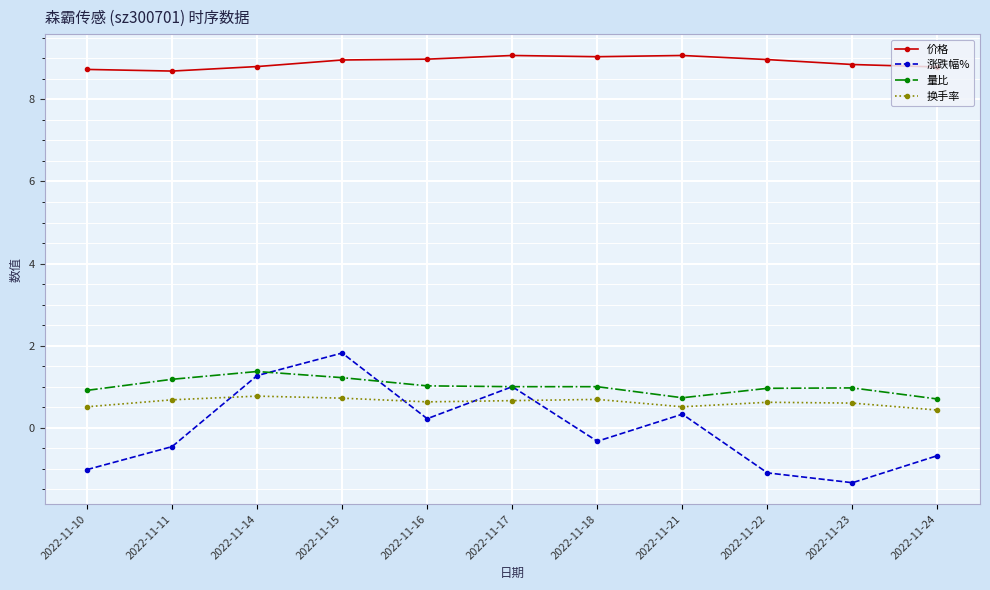

How many lines are shown in the chart?

4